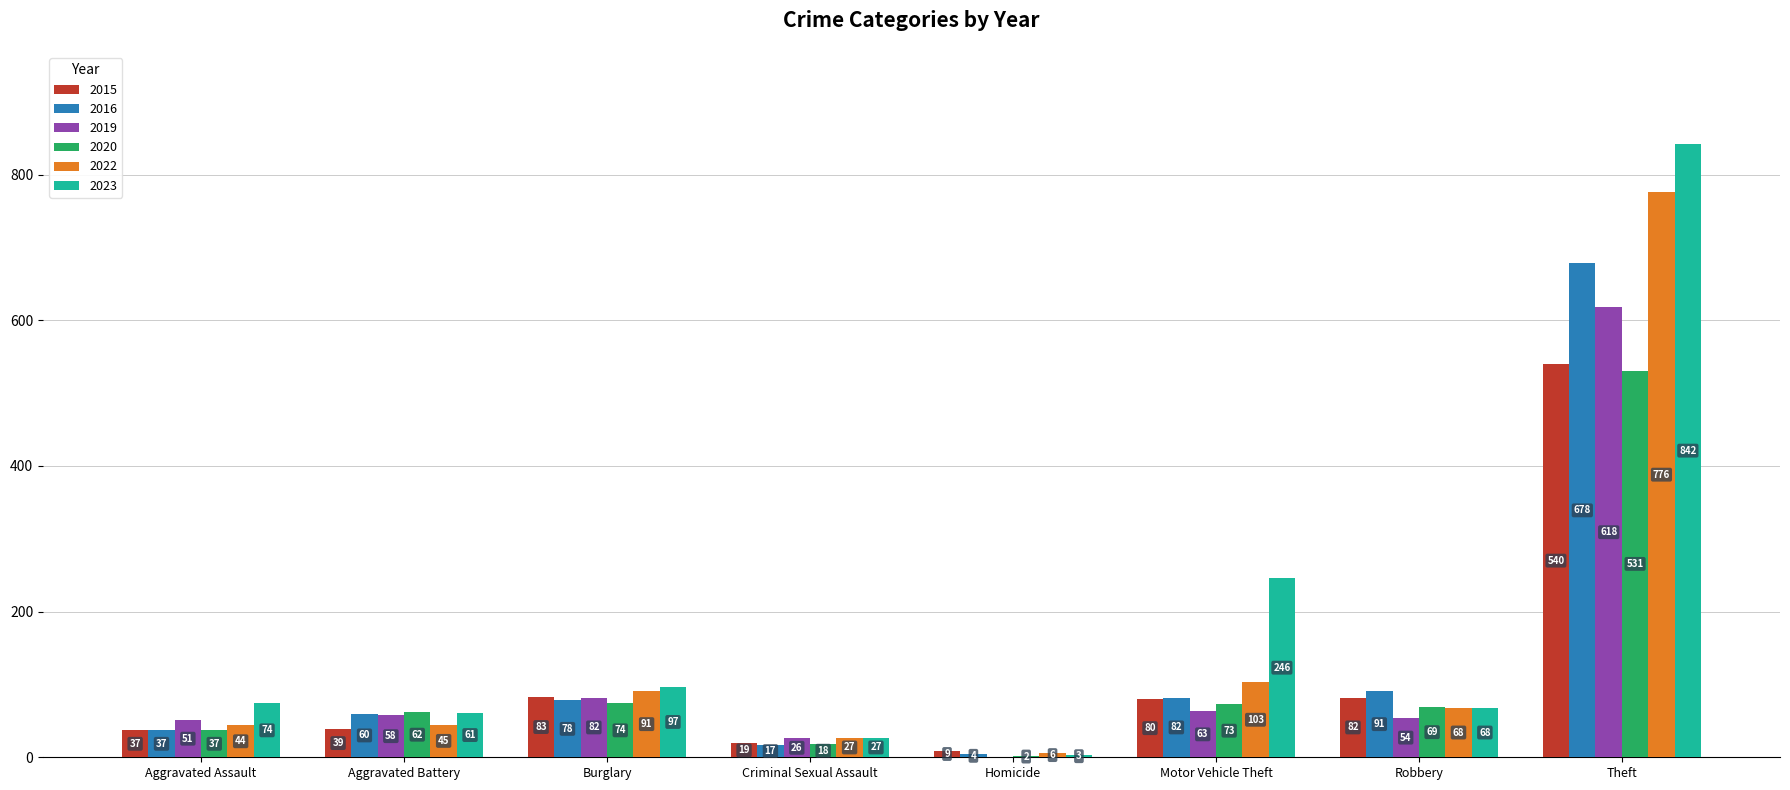

Where is 2020 nearest to the value 266?

Burglary